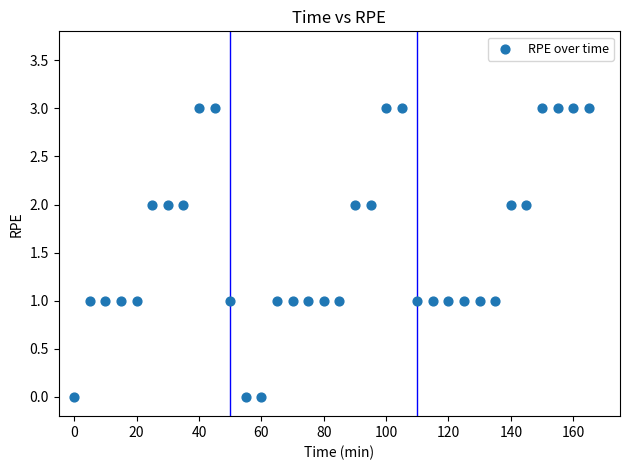

What is the range of Y values (max minus min)?

3